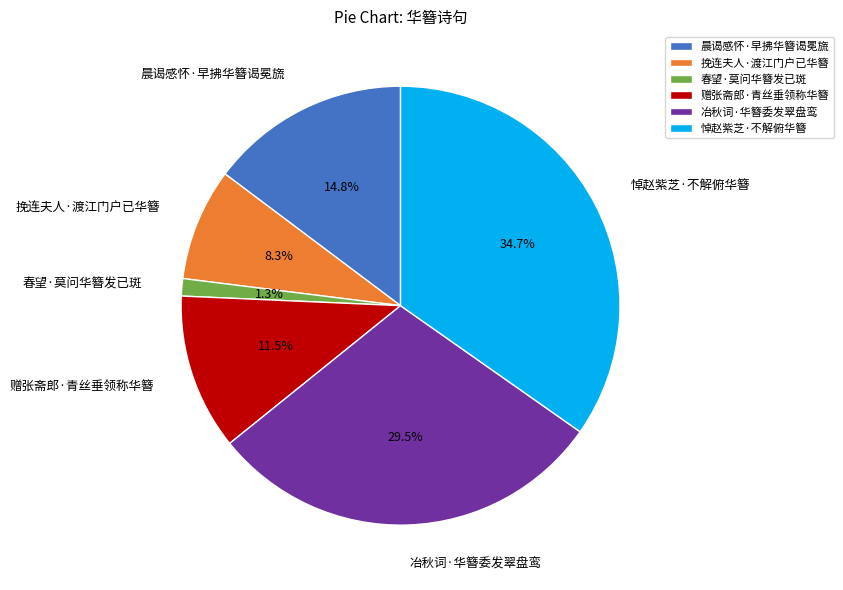

How many slices are in this pie chart?

6